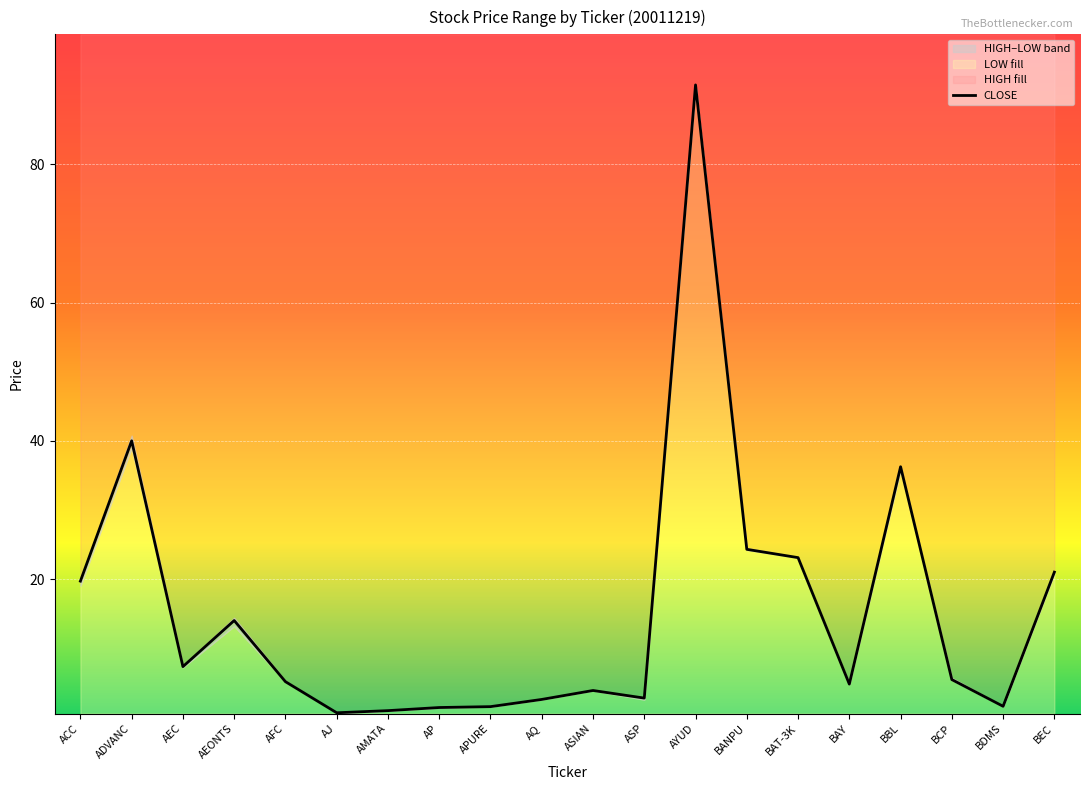

Which category has the lowest value across all series?

AJ